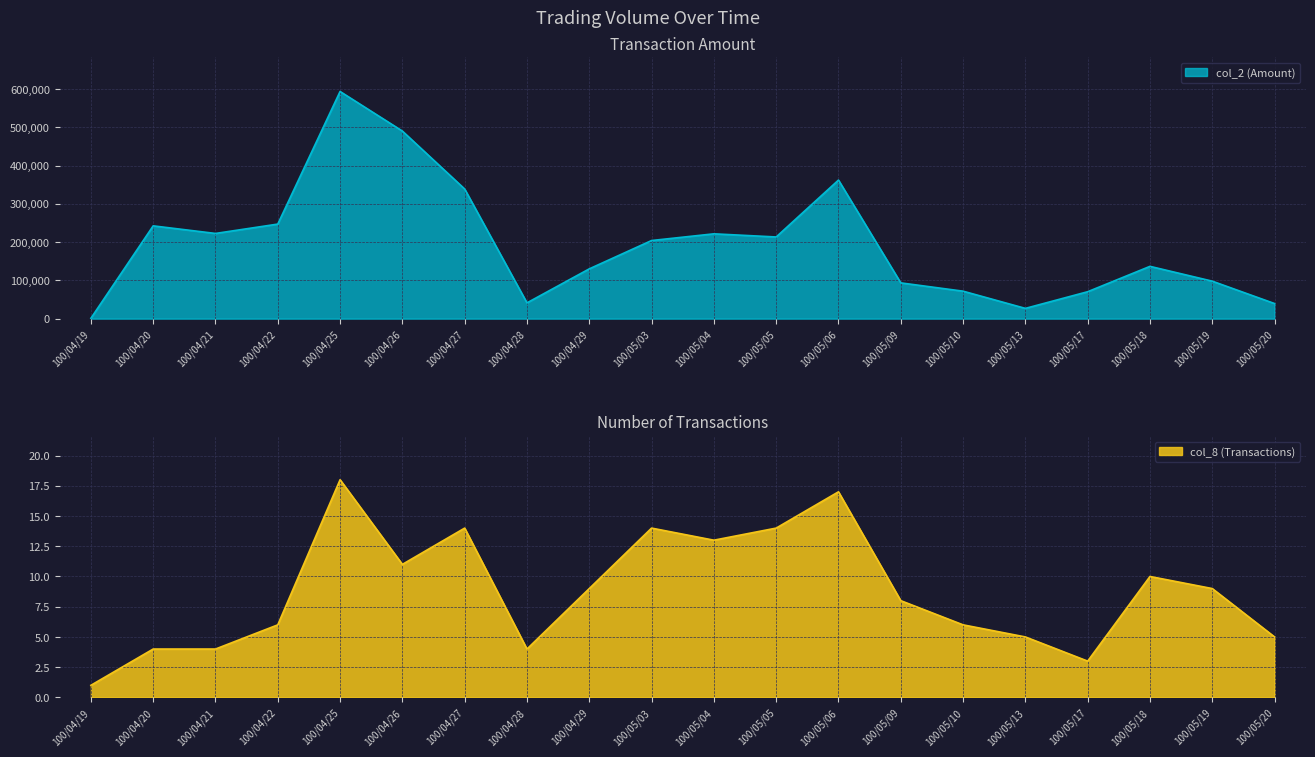

How many interior local valleys does the col_8 (Transactions) series have?

4